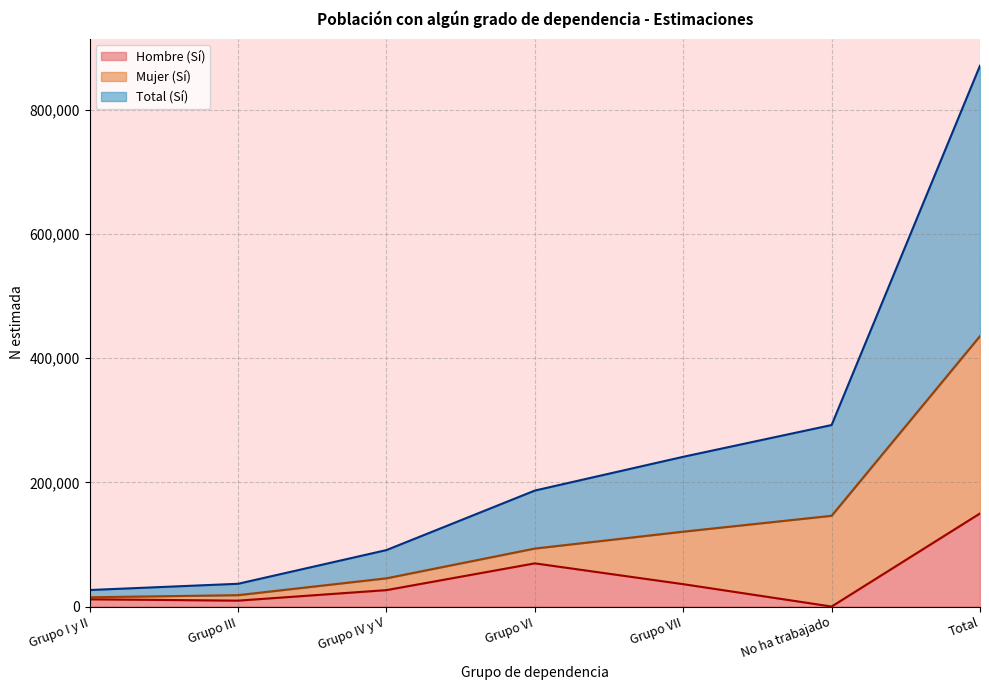

Which series has the largest total across all categories?

Total (Sí)